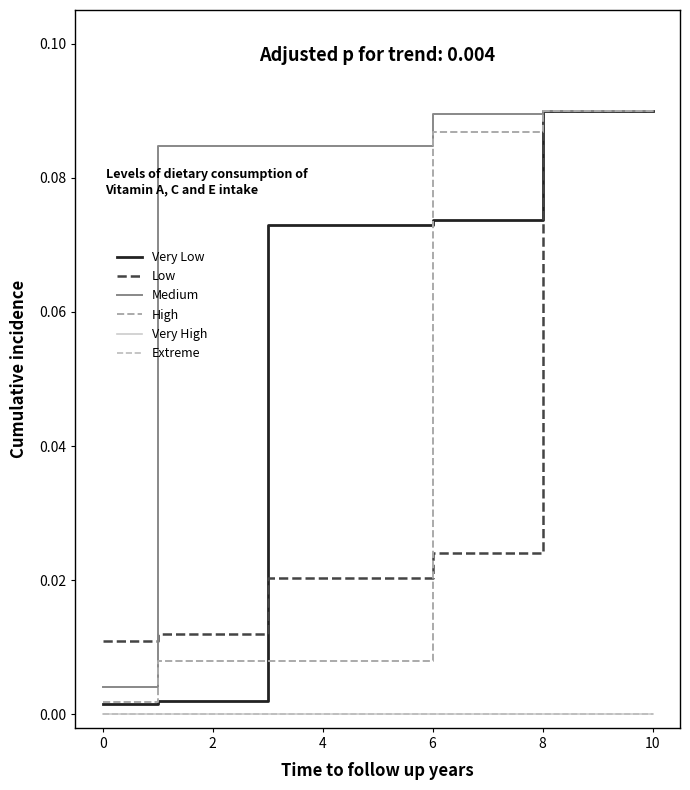

True or false: Extreme and High cross at least once.

False